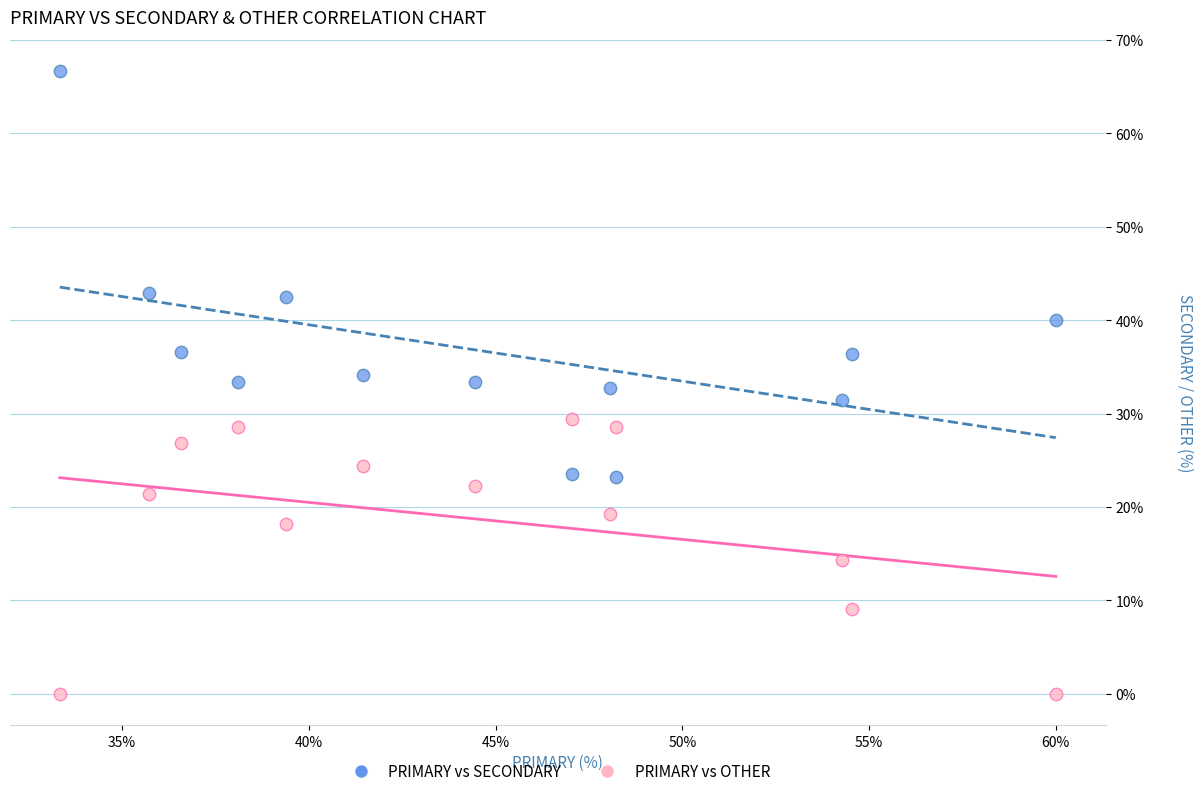

Across all data points, what is the range of X values (max minus min)?

26.7